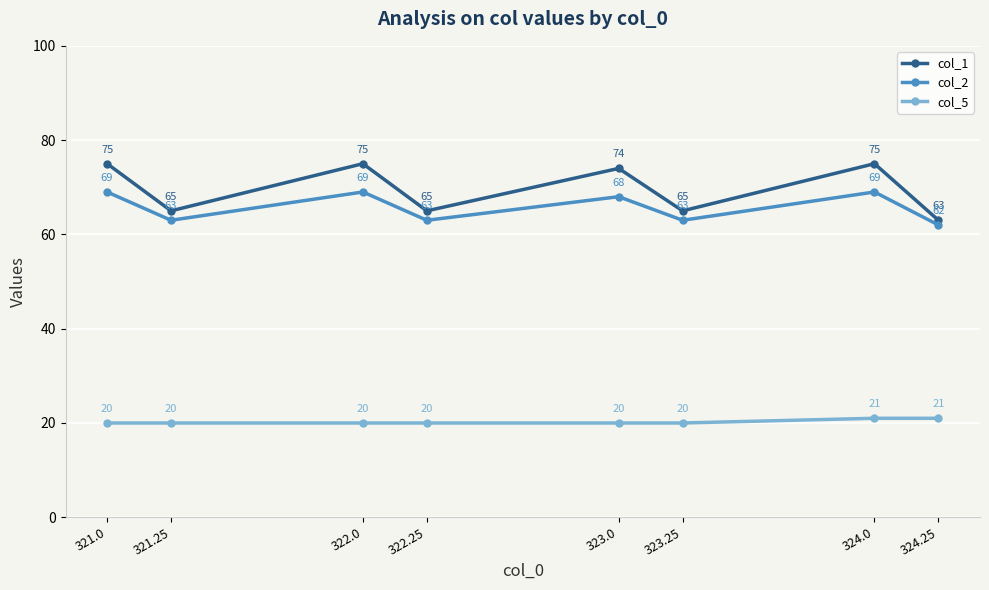

What is the difference between the second highest and minimum values in the col_2 series?

7